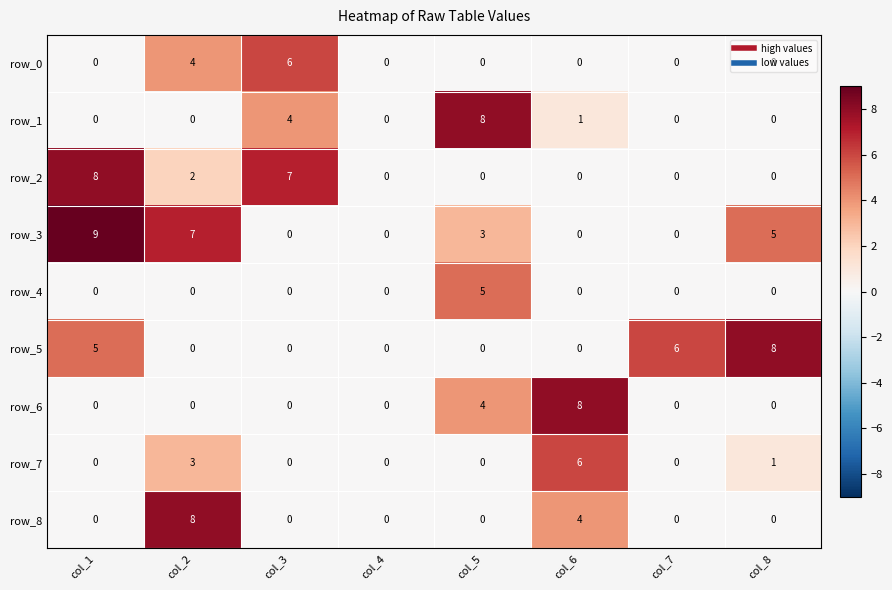

What is the average value of the row_8 series?

2